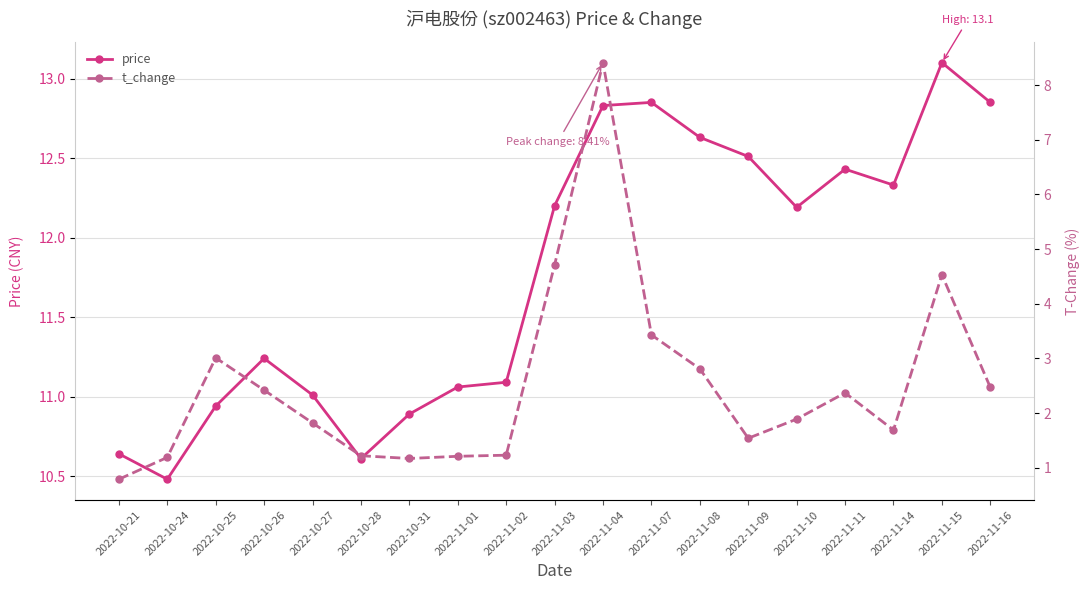

What is the value of the price point at the 7th from the left?

10.9